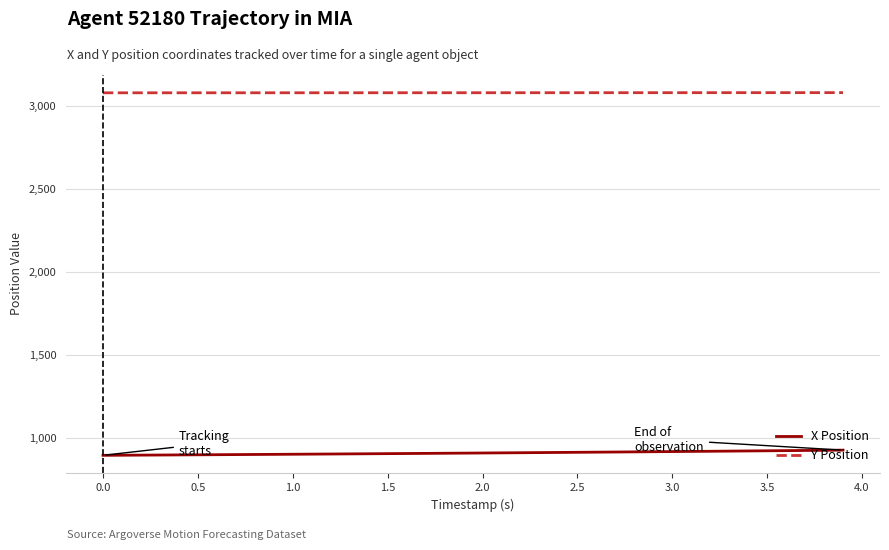

Which series has the largest total across all categories?

Y Position